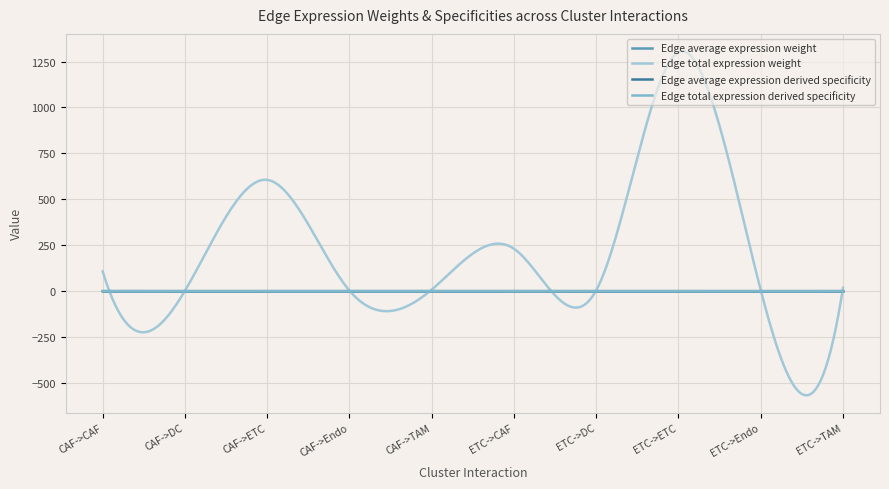

Which series has the largest range (max minus min)?

Edge total expression weight